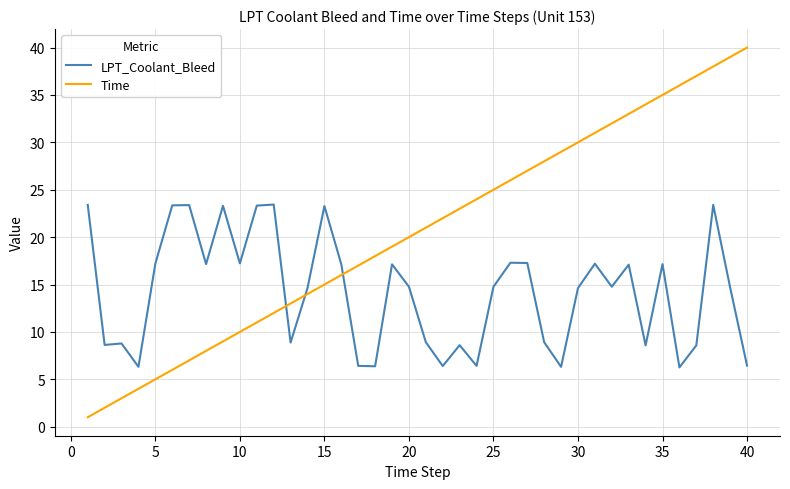

Which series has the widest spread of values?

Time